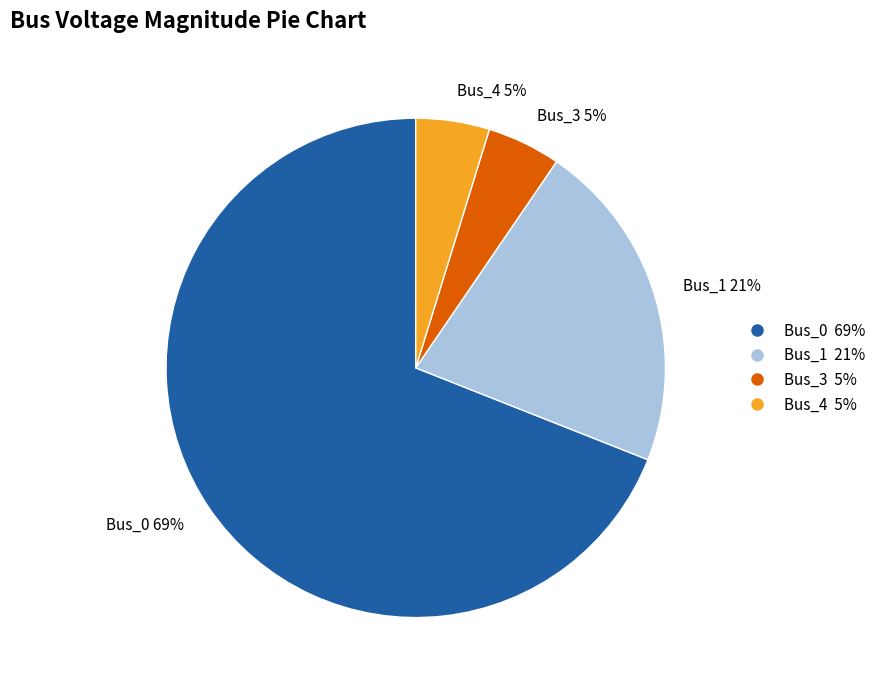

Is Bus_0 the majority of the pie?

Yes